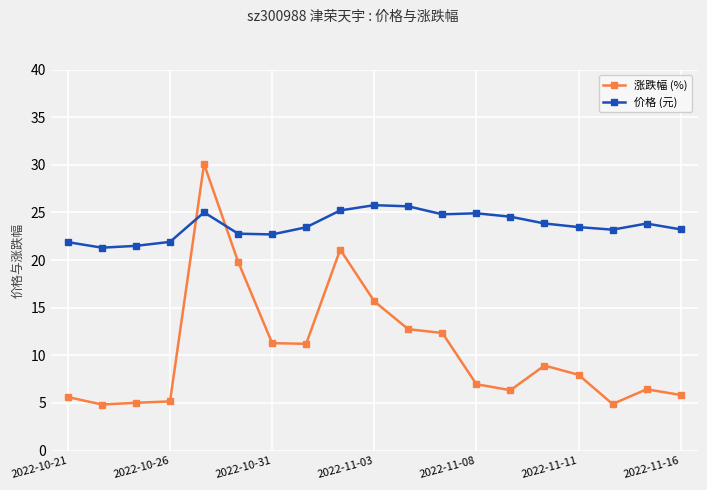

What is the greatest value displayed?

30.1